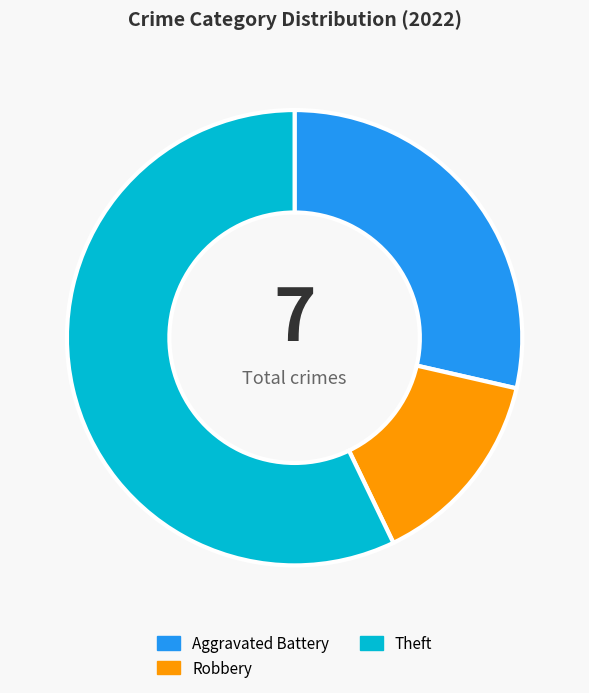

What is the smallest slice in the pie chart?

Robbery